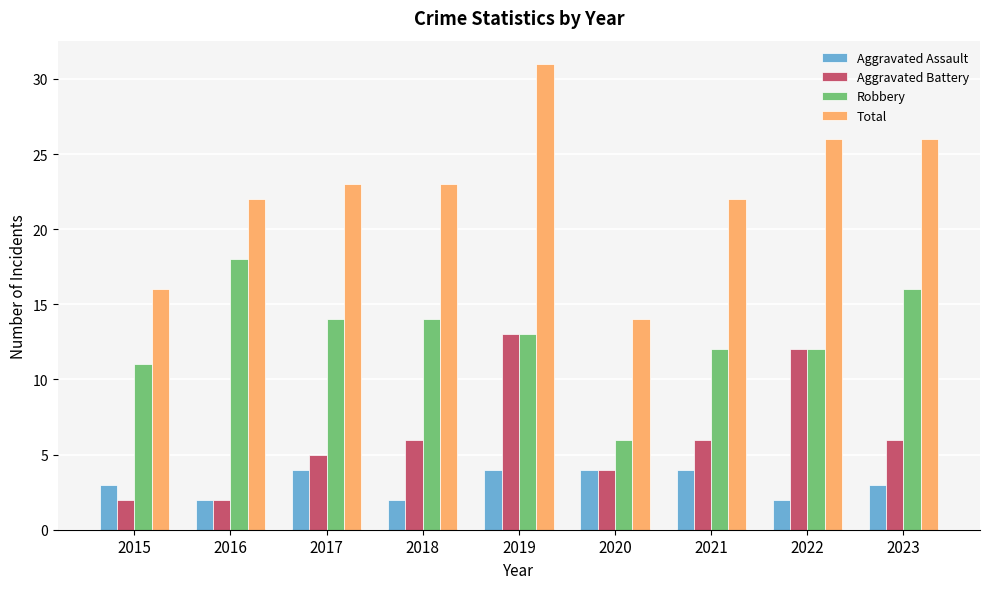

Is it true that Aggravated Assault equals 6 at 2017?

False